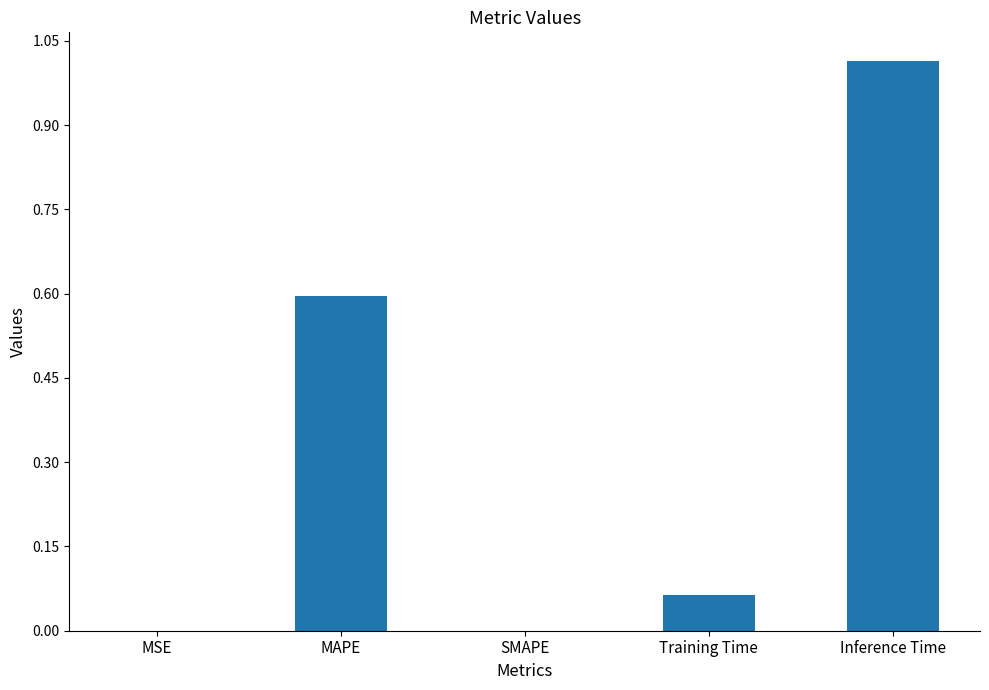

How many categories are shown in the chart?

5